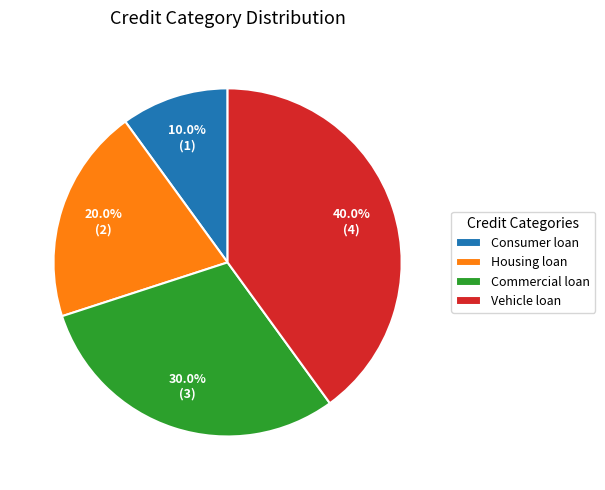

Is Consumer loan the majority of the pie?

No